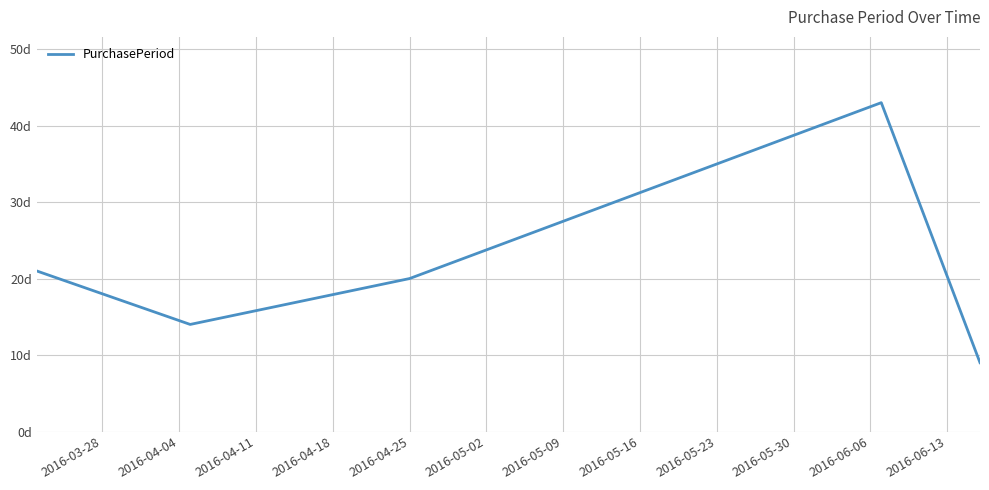

Is this an area chart (filled region under the line)?

No